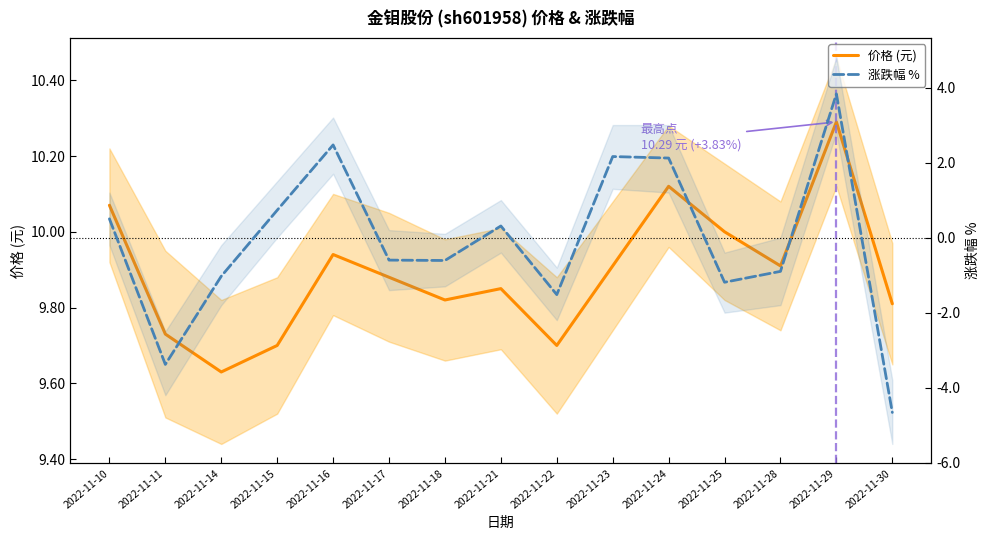

Rank the series by their average value, from highest to lowest.

价格 (元), 涨跌幅 %